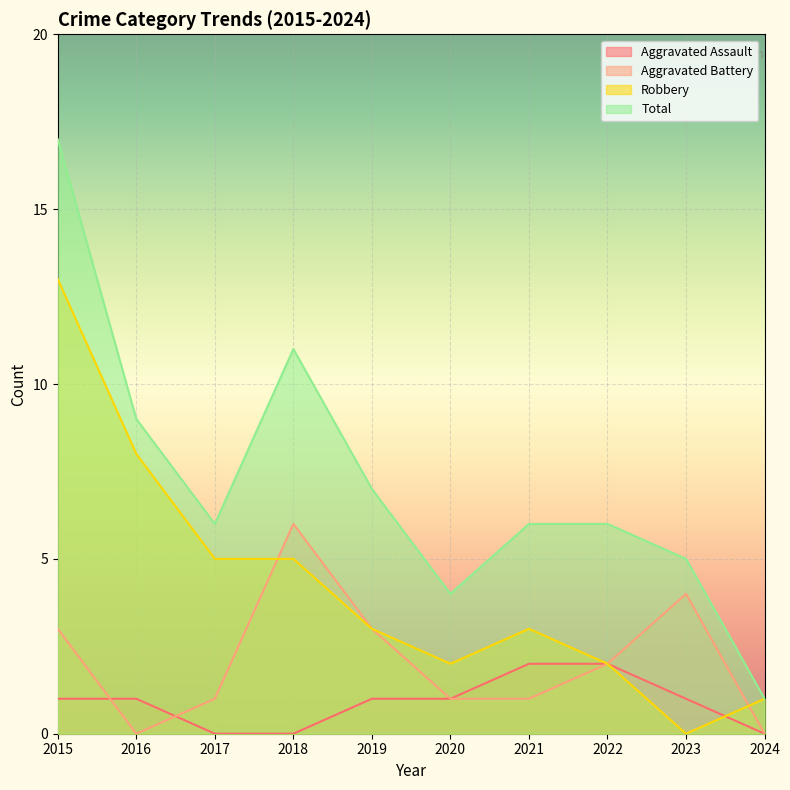

The Aggravated Battery series shows 5 at 2023. True or false?

False